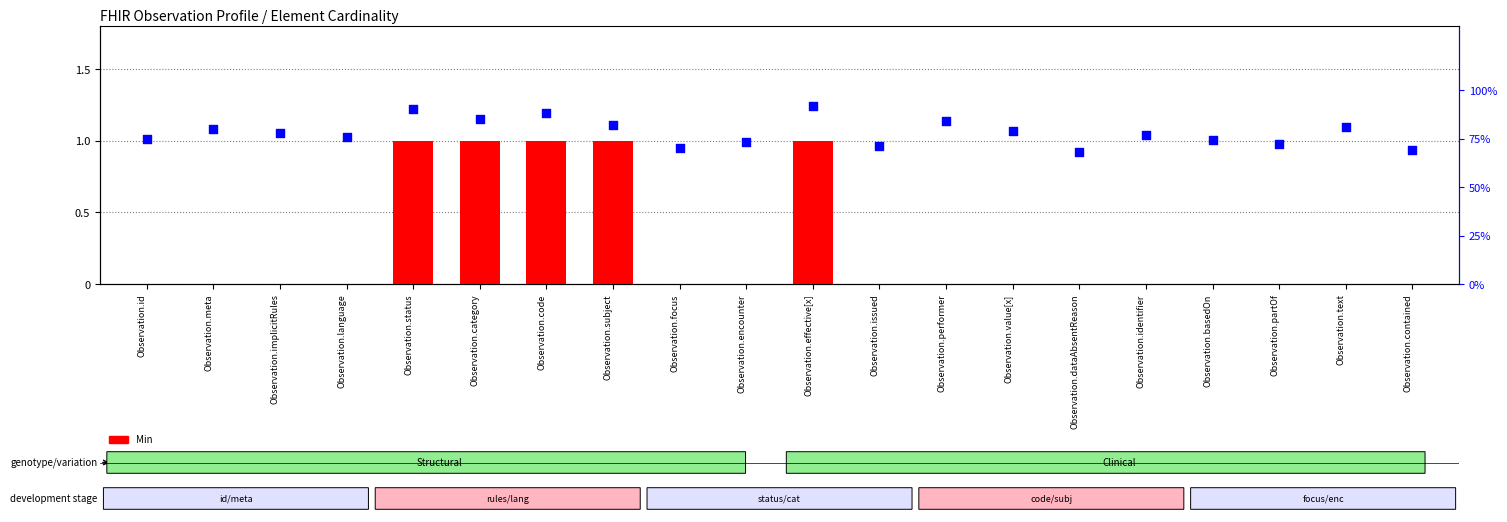

At how many categories does at least one series exceed 52?

20